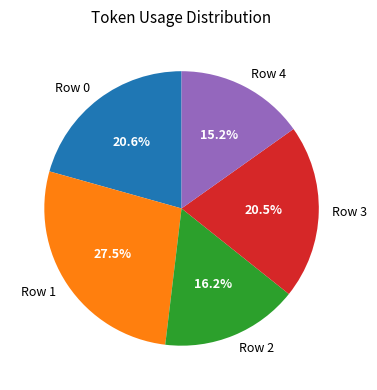

Does Row 0 account for over 50% of the chart?

No